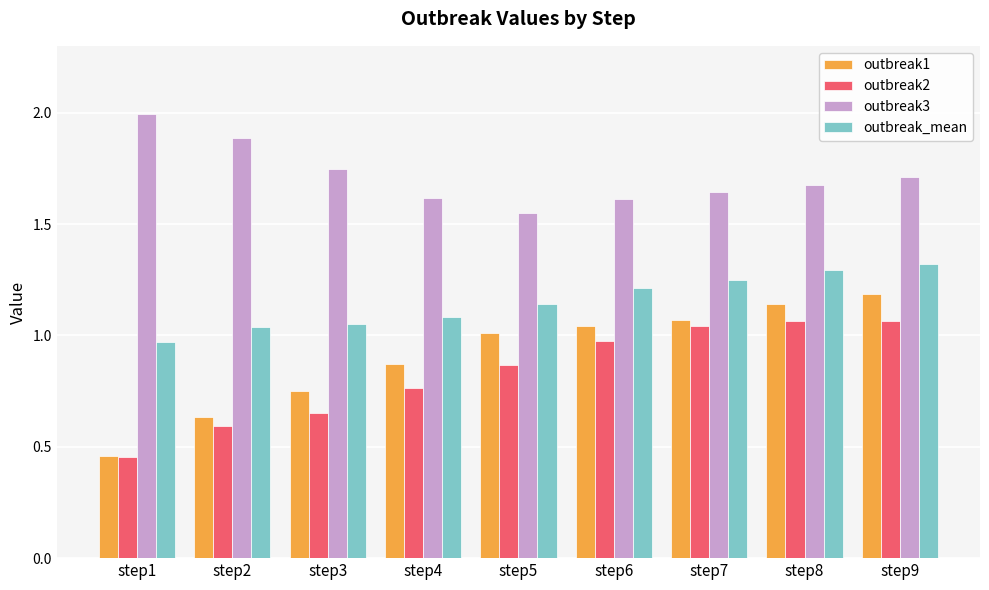

What is the sum of the outbreak3 values at step6 and step4?

3.2